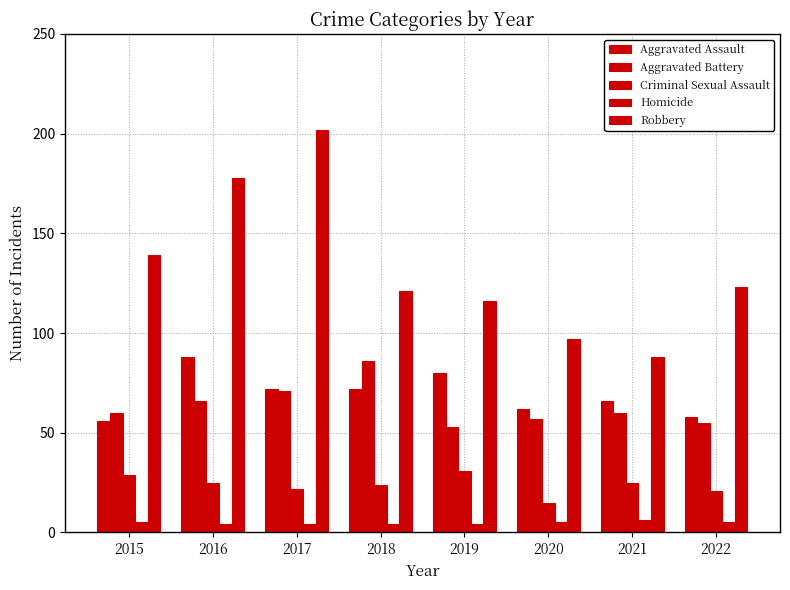

Rank the series by their maximum value, from highest to lowest.

Robbery, Aggravated Assault, Aggravated Battery, Criminal Sexual Assault, Homicide